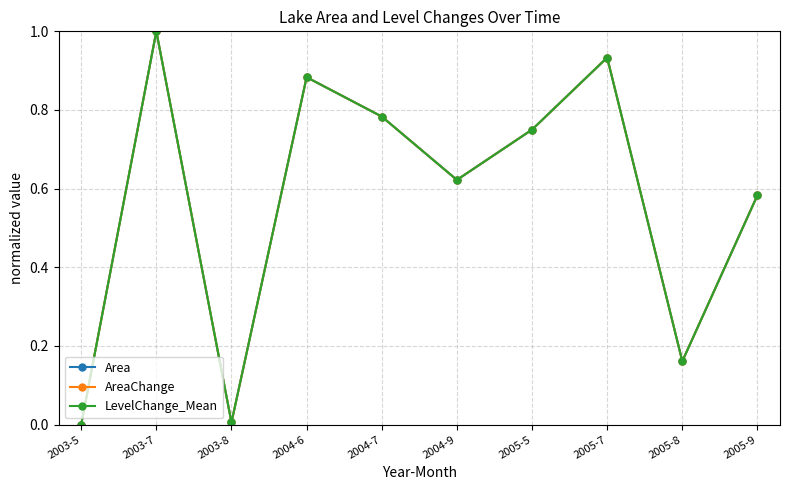

Which series has the largest total across all categories?

Area